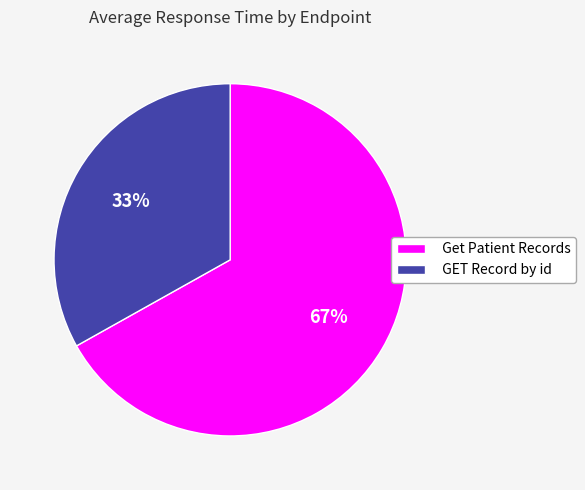

How many slices are in this pie chart?

2